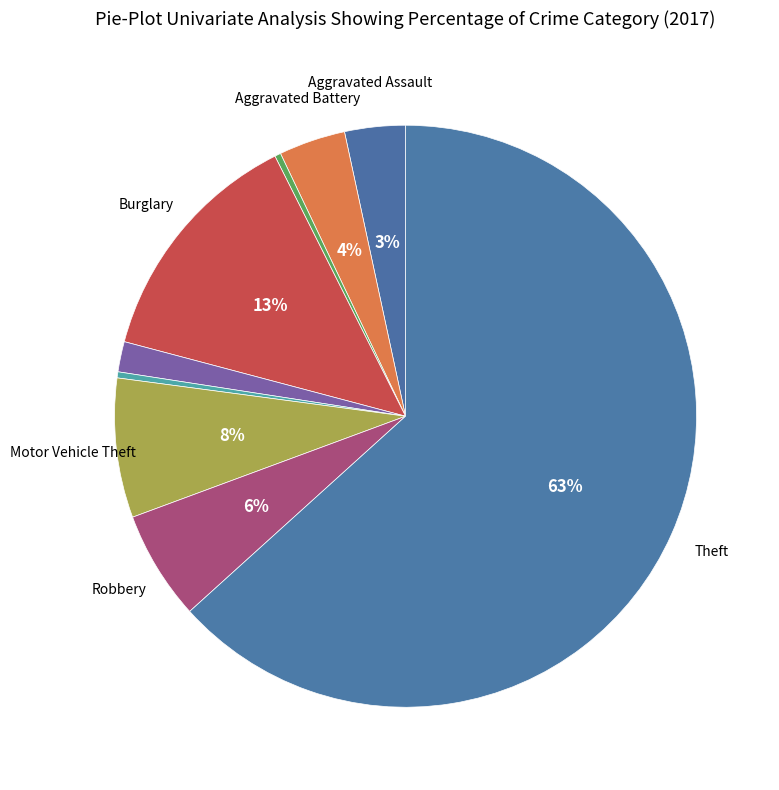

Is there a majority slice in this chart?

Yes